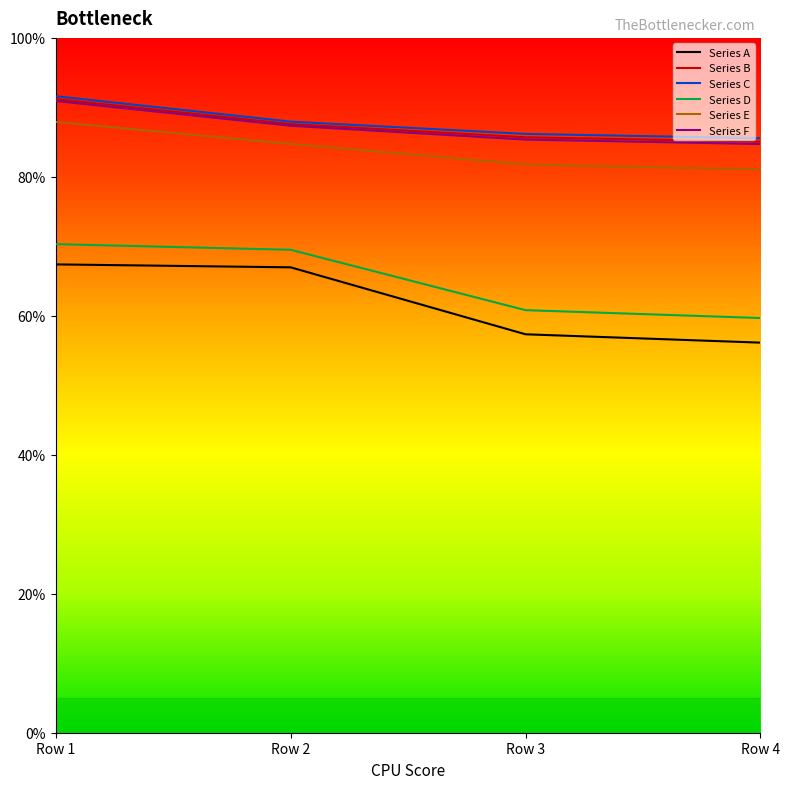

What is the average value of the Series D series?

0.7